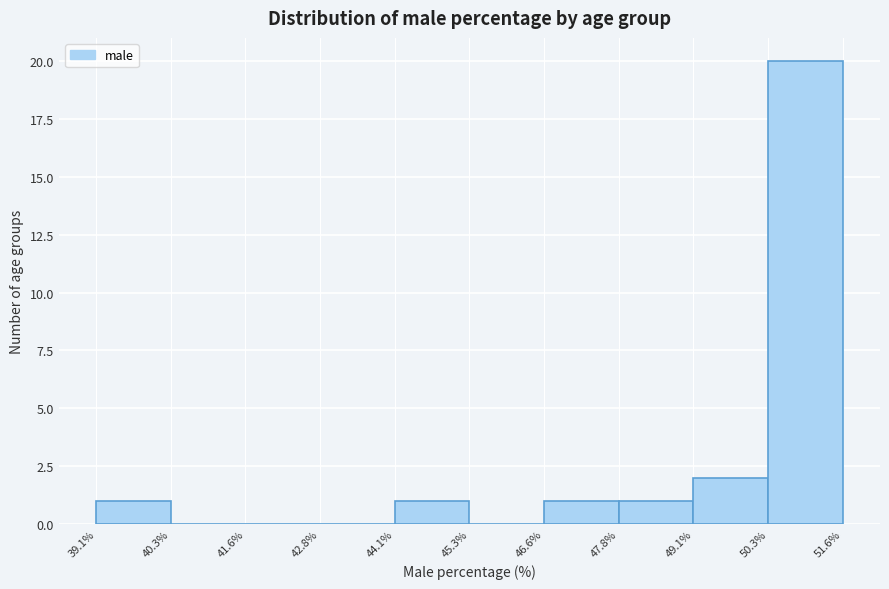

Reading left to right, transcribe this chart: for each bar, give the range it covers on the x-axis and its height. The values are not printed on the chart, so give them approximately, as read against the axis.

39.1% to 40.3%: 1
40.3% to 41.6%: 0
41.6% to 42.8%: 0
42.8% to 44.1%: 0
44.1% to 45.3%: 1
45.3% to 46.6%: 0
46.6% to 47.8%: 1
47.8% to 49.1%: 1
49.1% to 50.3%: 2
50.3% to 51.6%: 20